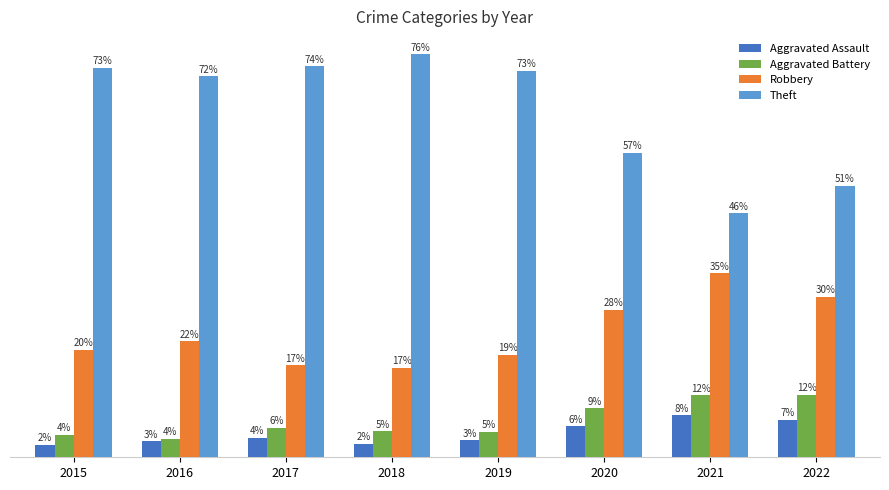

Are the bars grouped side by side (vs. stacked)?

Yes